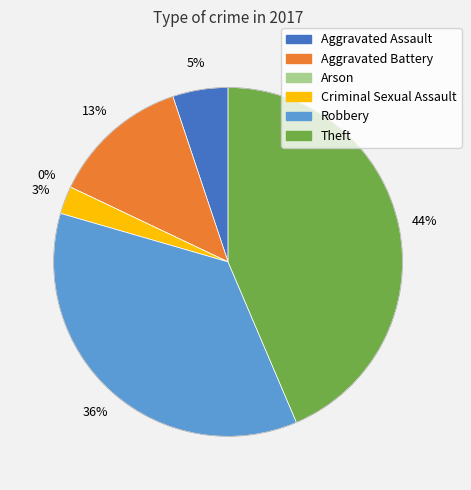

To the nearest percent, what is the average slice percentage?

17%